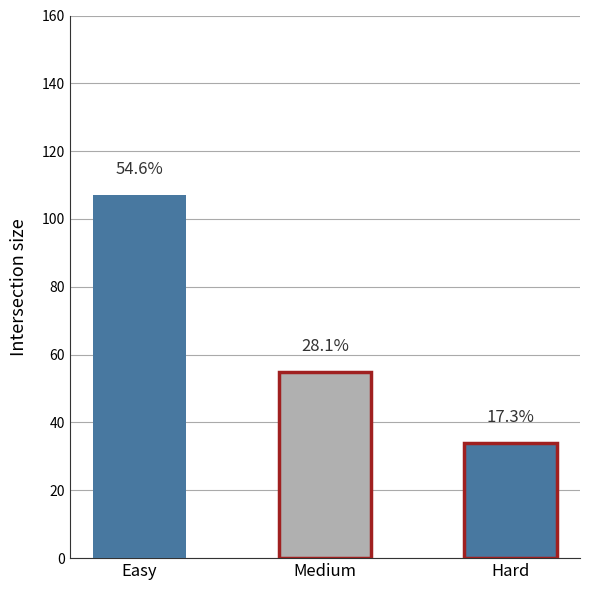

What is the difference between the second highest and minimum values?

21